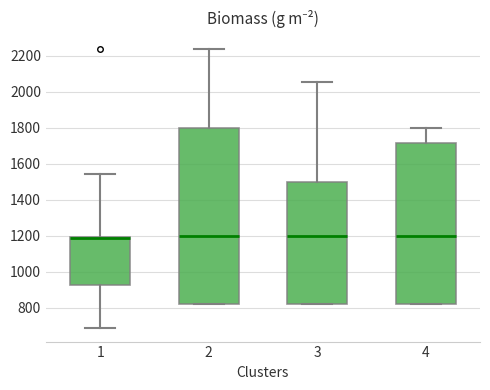

Reading left to right, transcribe this box plot: for each box, give where its median line is, the range the box spans, and where its two whiskers end, as read against the y-axis. The values are not printed on the chart, so give them approximately, as read against the axis.

1: median 1180, box 920 to 1200, whiskers 680 to 1540
2: median 1200, box 820 to 1800, whiskers 820 to 2240
3: median 1200, box 820 to 1500, whiskers 820 to 2060
4: median 1200, box 820 to 1720, whiskers 820 to 1800